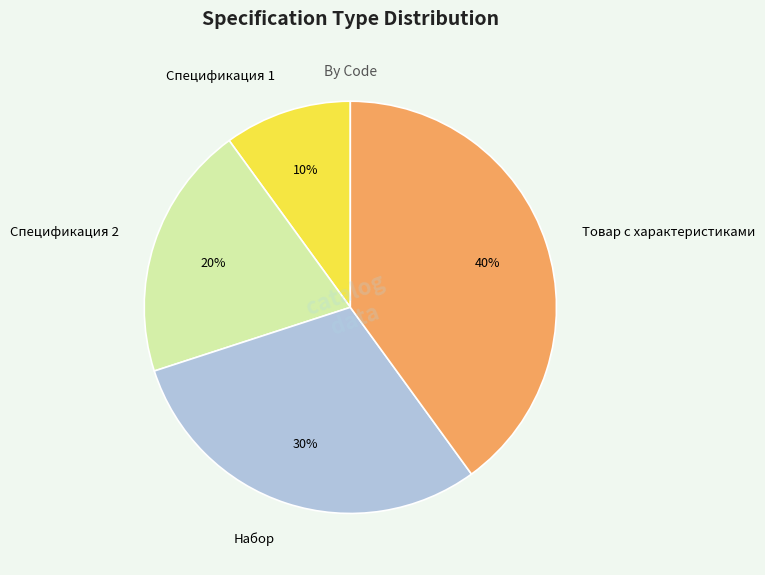

What percentage is the Товар с характеристиками slice, to the nearest percent?

40%